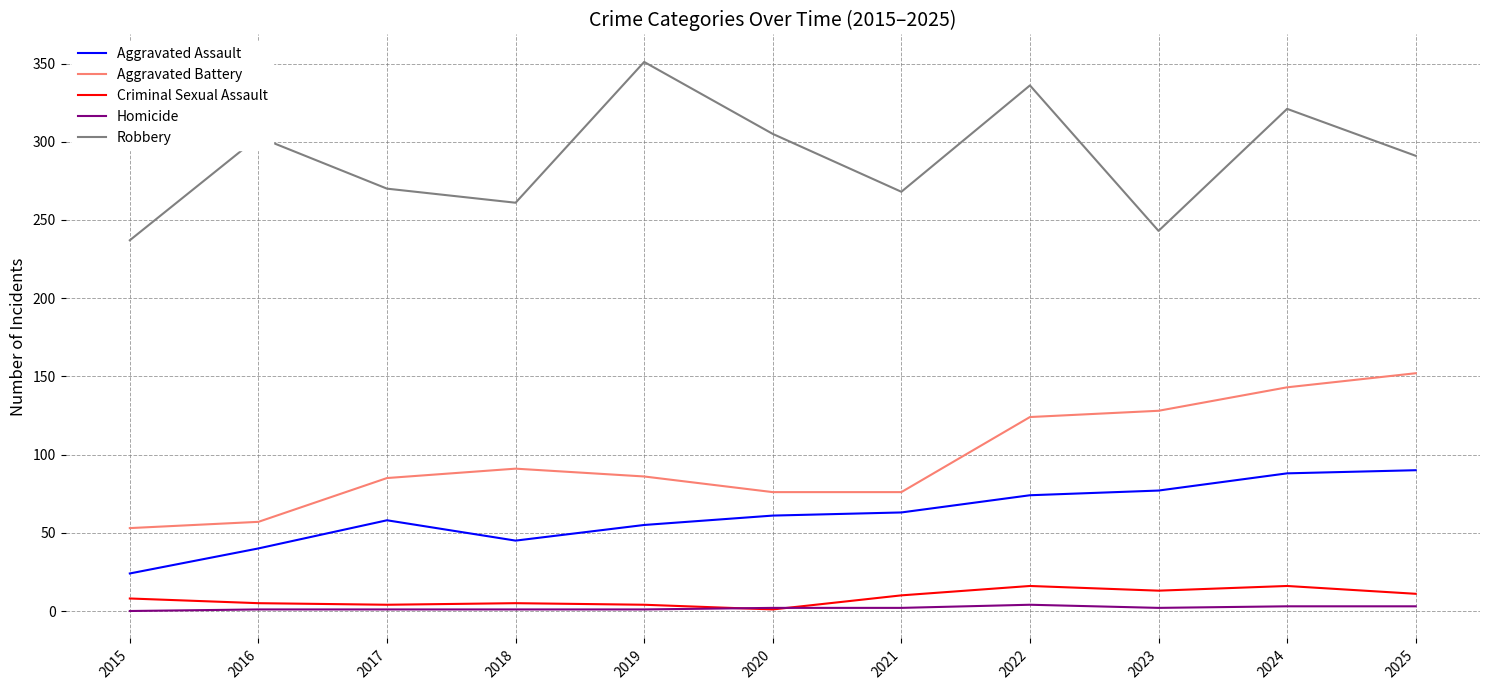

Does the chart display data point markers on the line(s)?

No